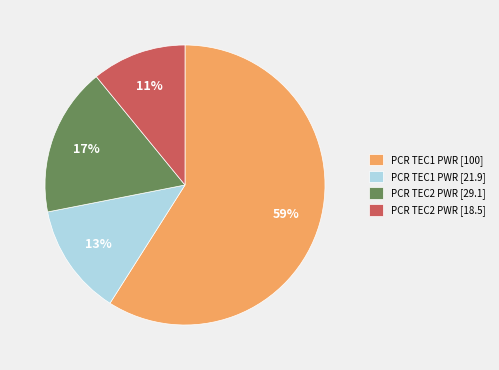

Which category has the biggest portion of the pie?

PCR TEC1 PWR [100]